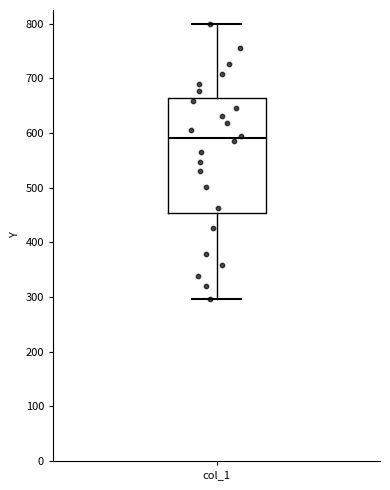

Where is the upper edge of the box for col_1 on the y-axis? The values are not printed on the chart, so give them approximately, as read against the axis.

660